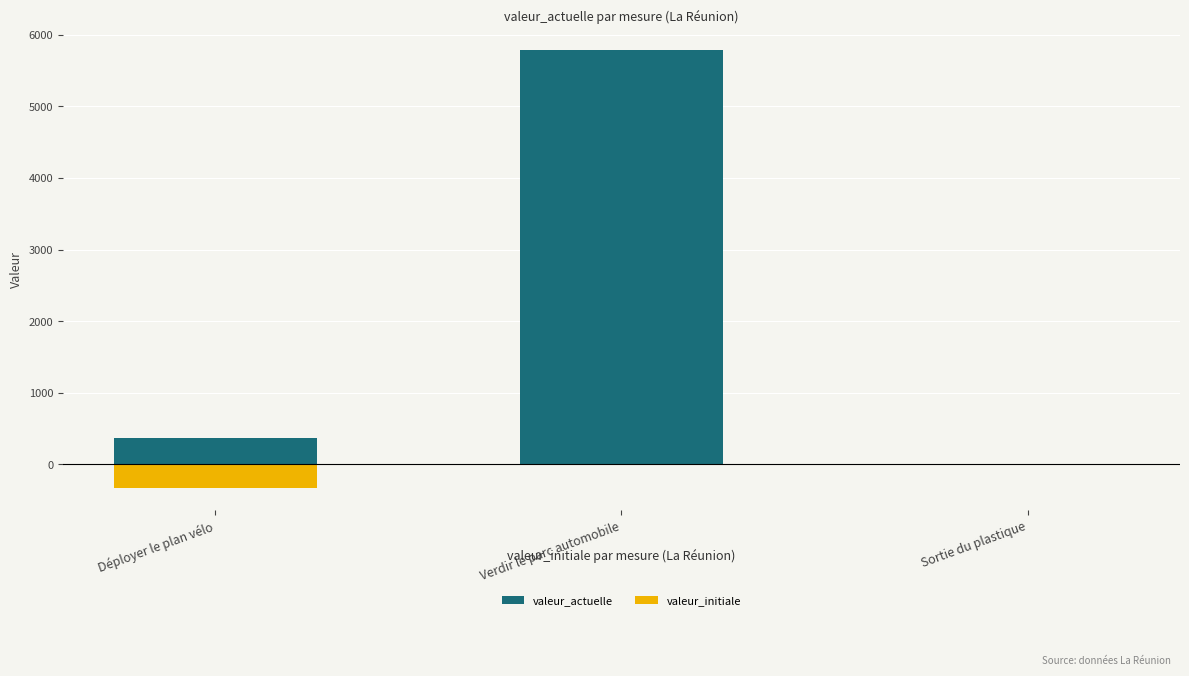

What is the greatest value displayed?

5786